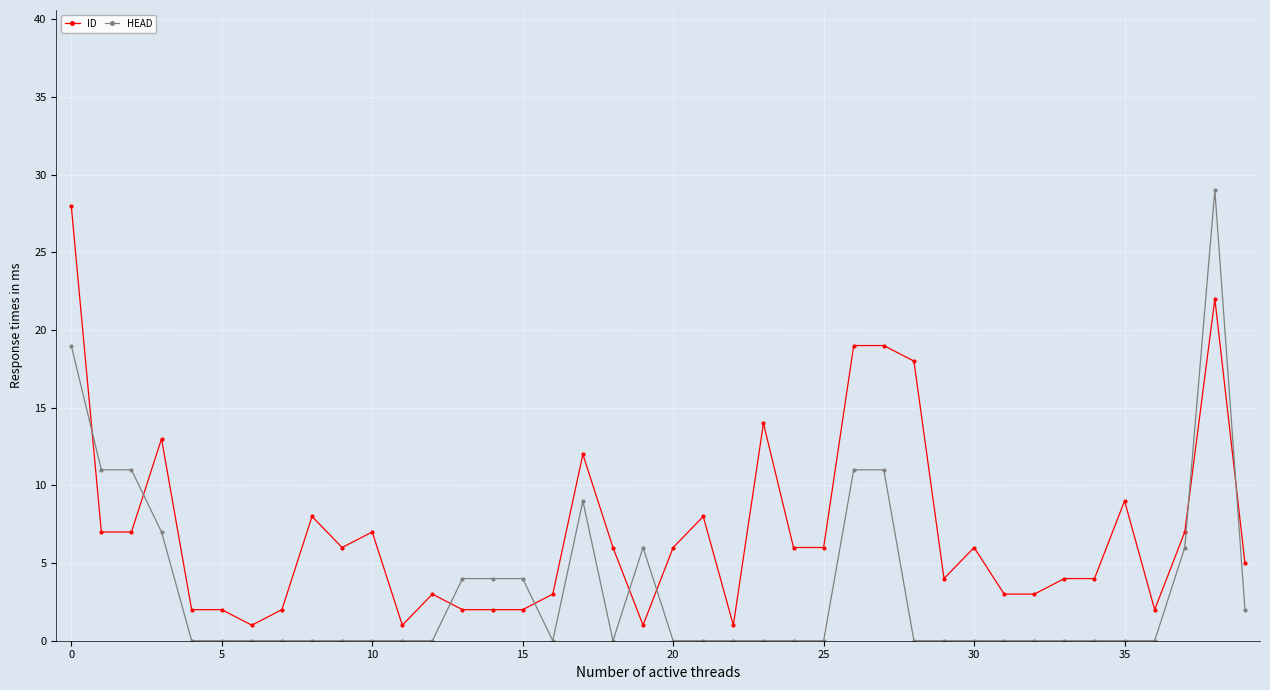

Reading left to right, list all the values displayed in this chart.

ID: 28	7	7	13	2	2	1	2	8	6	7	1	3	2	2	2	3	12	6	1	6	8	1	14	6	6	19	19	18	4	6	3	3	4	4	9	2	7	22	5
HEAD: 19	11	11	7	0	0	0	0	0	0	0	0	0	4	4	4	0	9	0	6	0	0	0	0	0	0	11	11	0	0	0	0	0	0	0	0	0	6	29	2